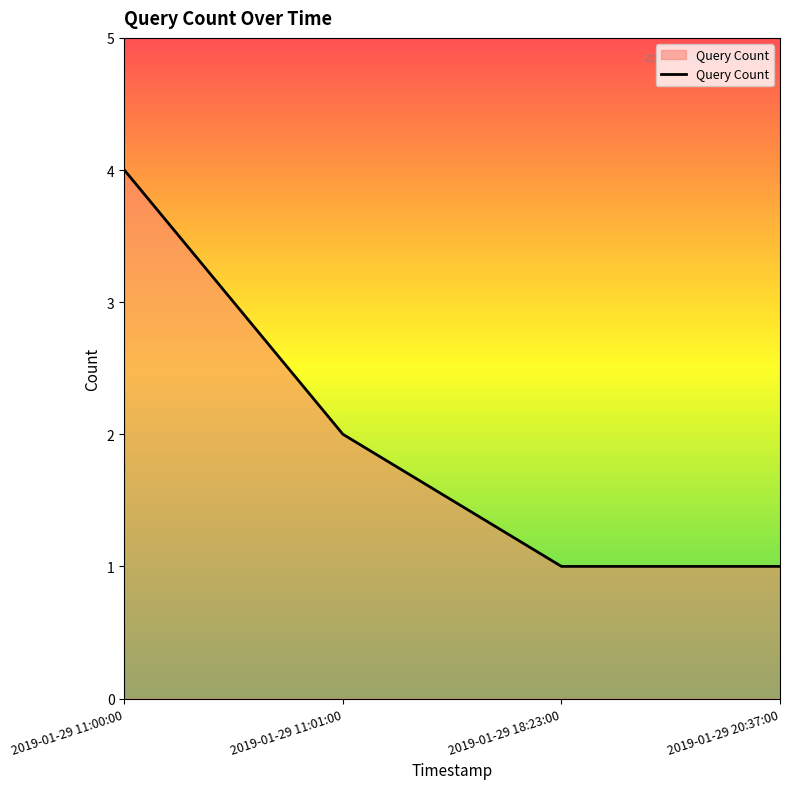

What position from the right is 2019-01-29 18:23:00?

2